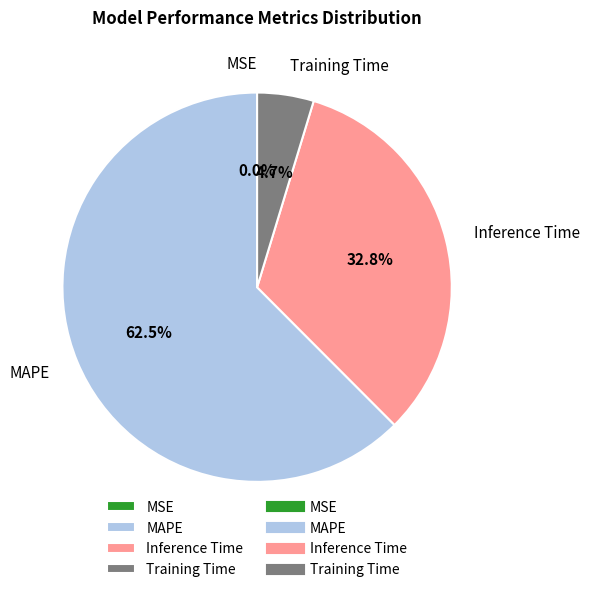

Which category has the biggest portion of the pie?

MAPE